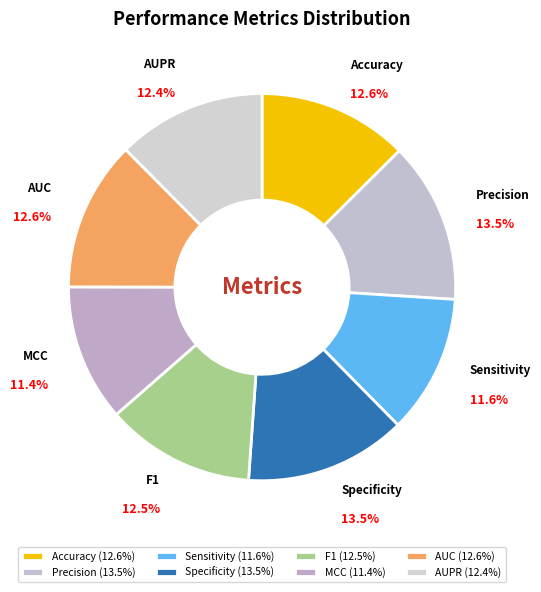

To the nearest percent, what portion does AUPR represent?

12%